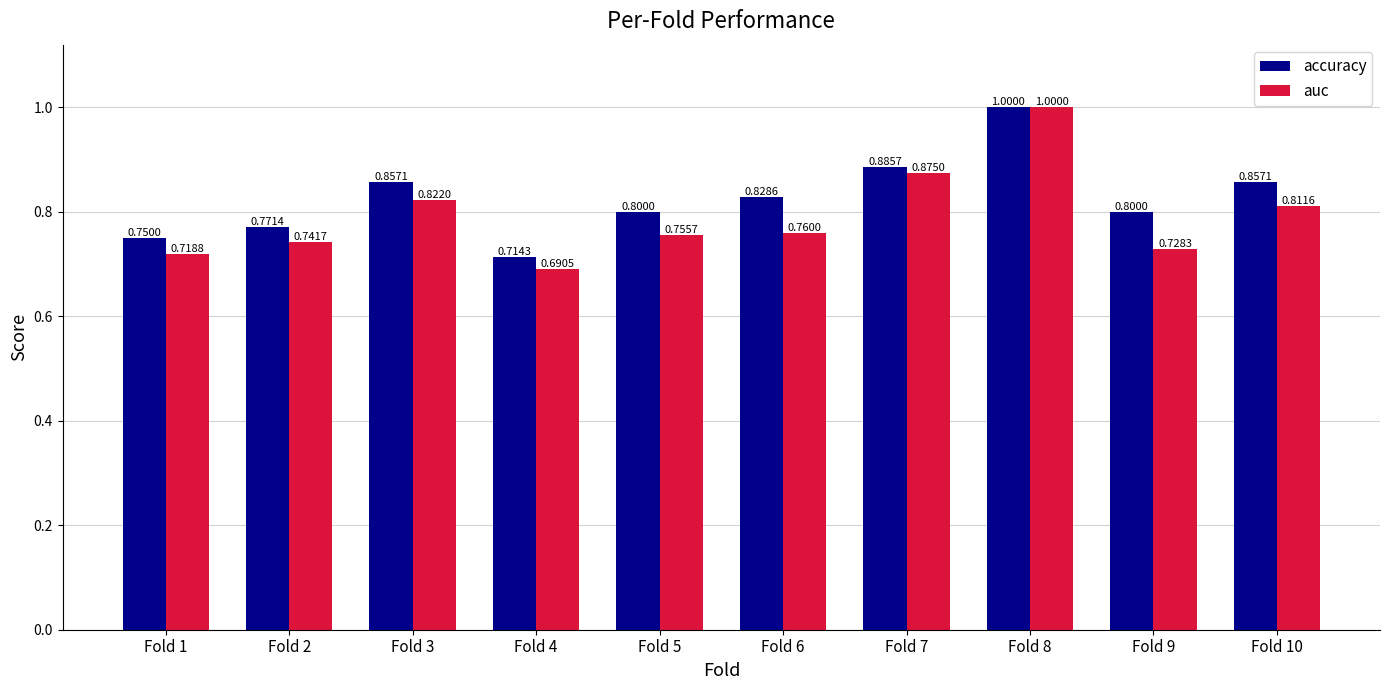

What are all the series names shown in the legend?

accuracy, auc